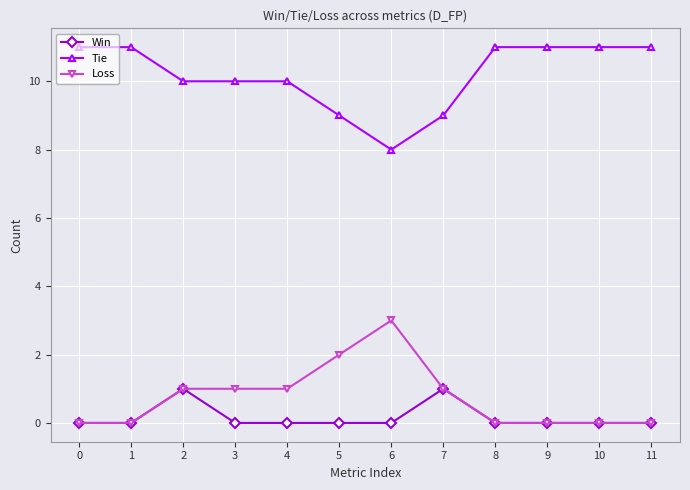

True or false: Tie has a value of 10 at 4.

True